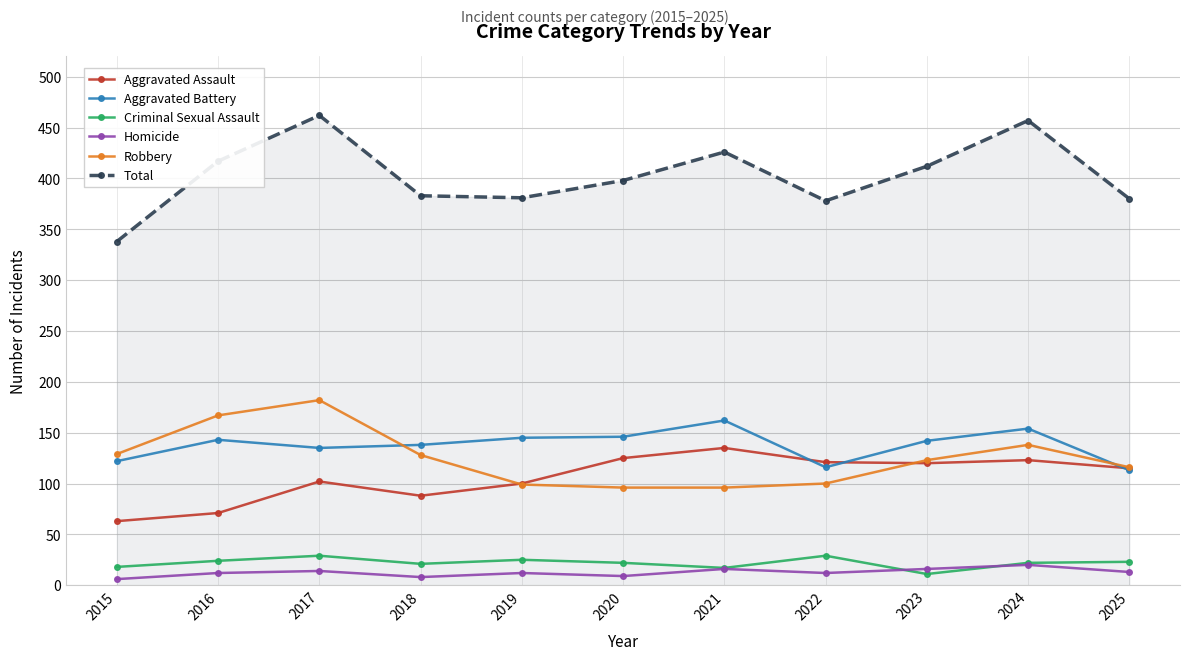

Which series has the largest total across all categories?

Total